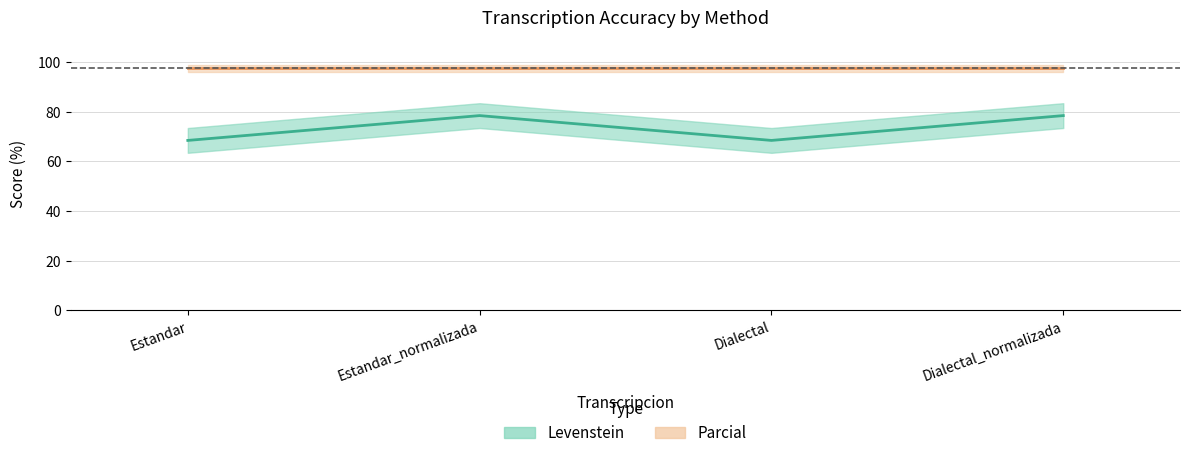

What is the average value of the Parcial series?

97.5